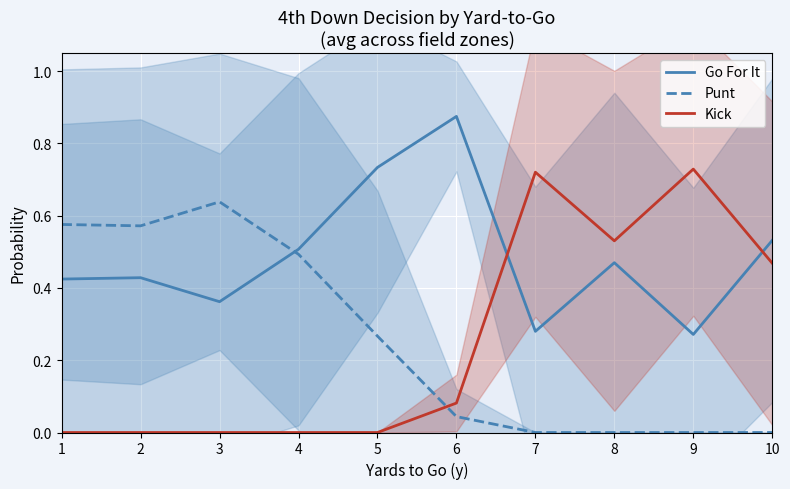

Which category has the highest value across all series?

6